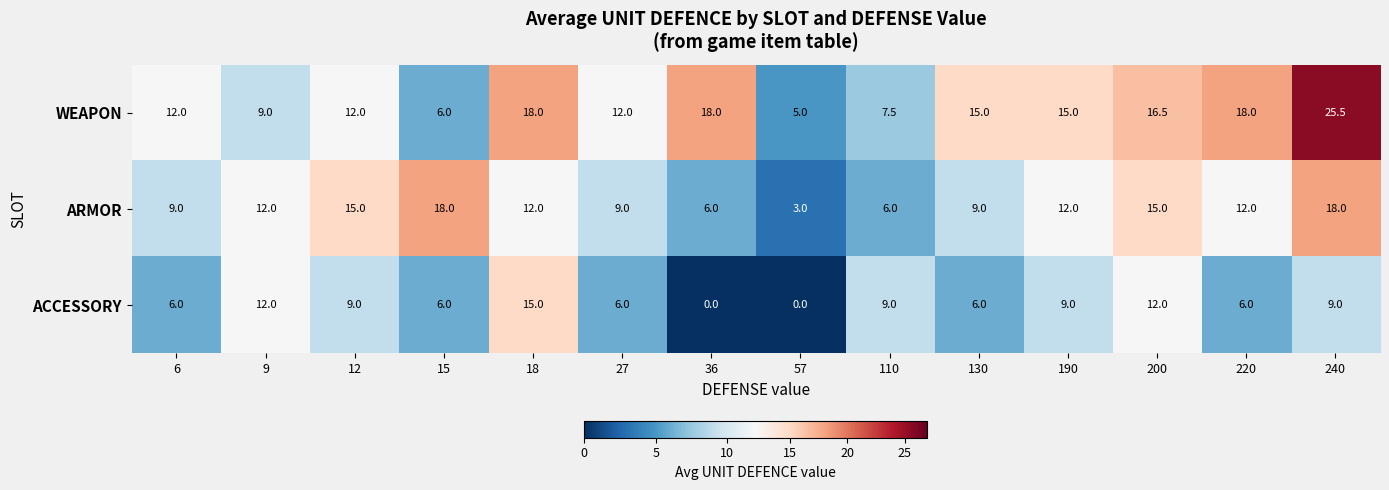

List the series in order of their overall mean, highest first.

WEAPON, ARMOR, ACCESSORY